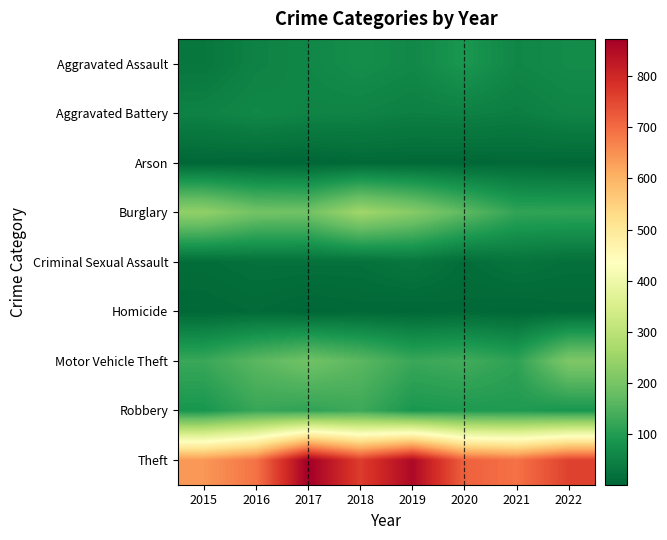

Which series changed the most between 2017 and 2021?

Theft